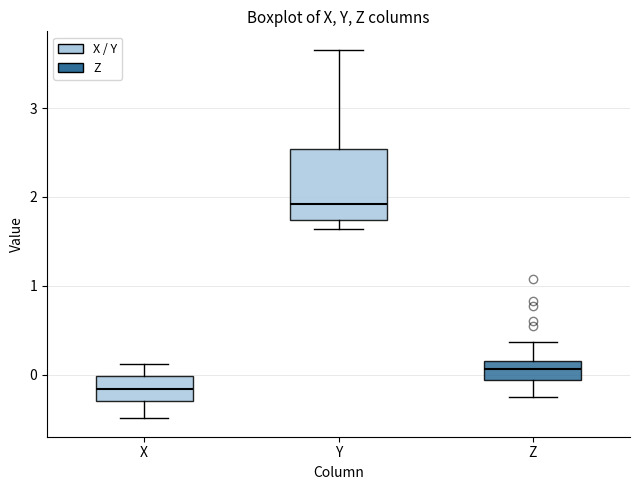

Which box's median line is the lowest?

X